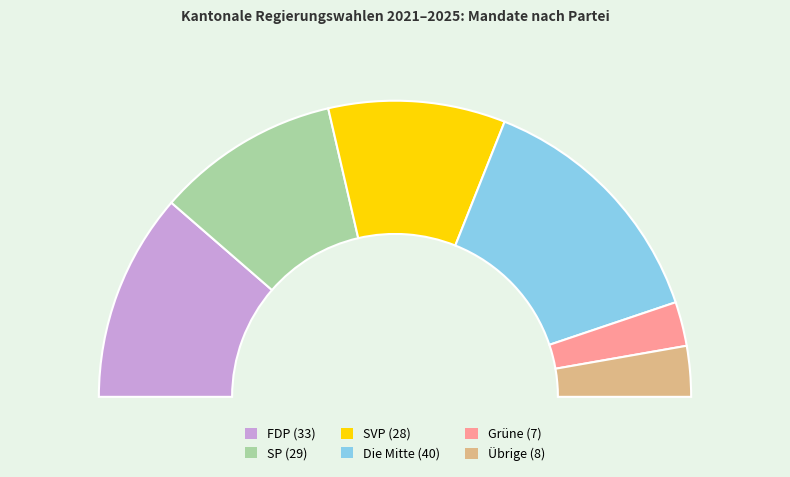

Which category has the biggest portion of the pie?

Die Mitte